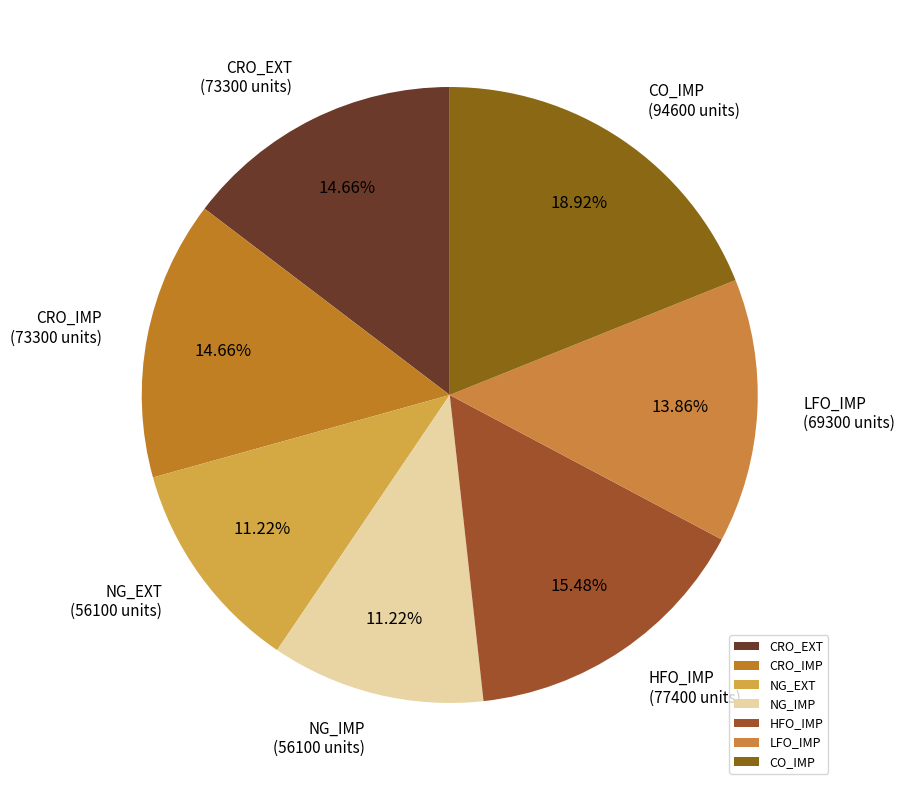

Which category has the biggest portion of the pie?

CO_IMP